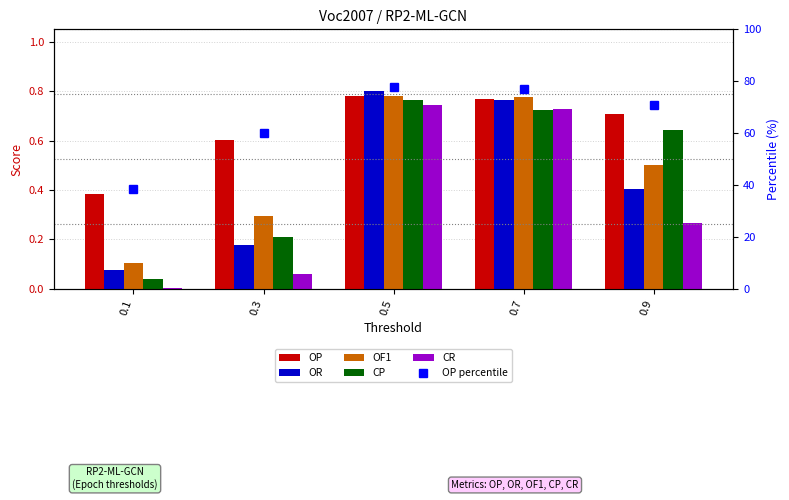

True or false: OP percentile has a value of 77.0 at 0.7.

True